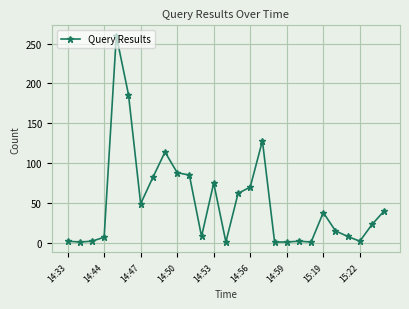

What is the difference between the maximum and second lowest values?

259